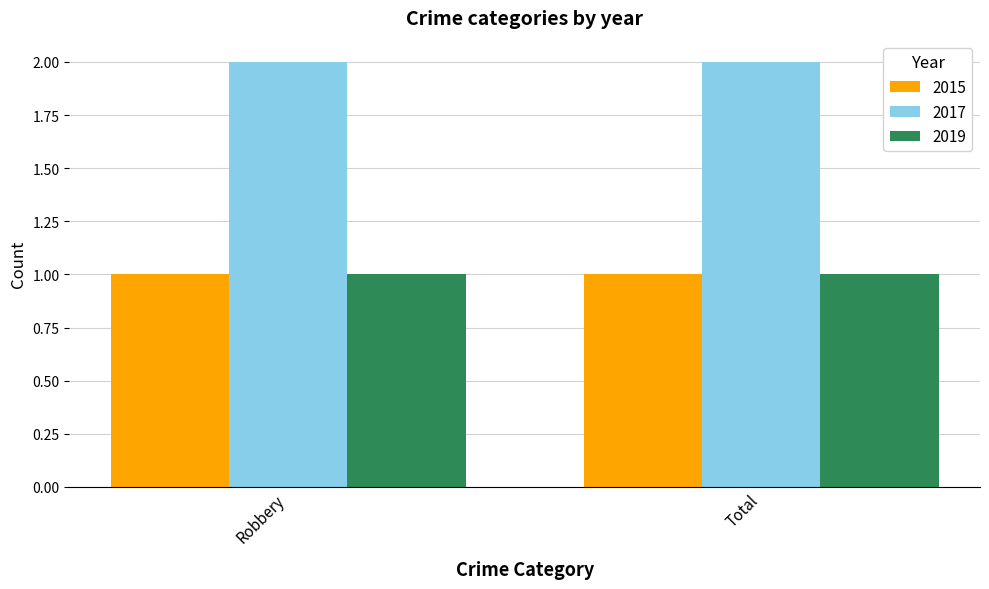

Which series has the largest total across all categories?

2017